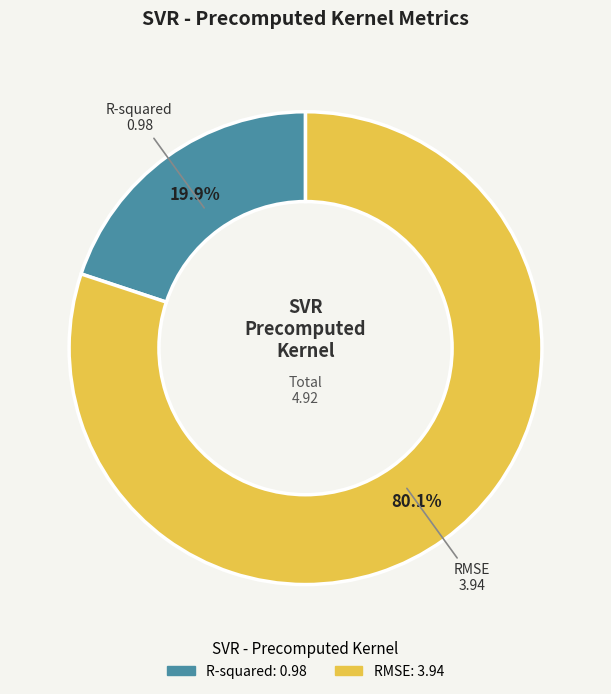

How many segments does this pie chart have?

2